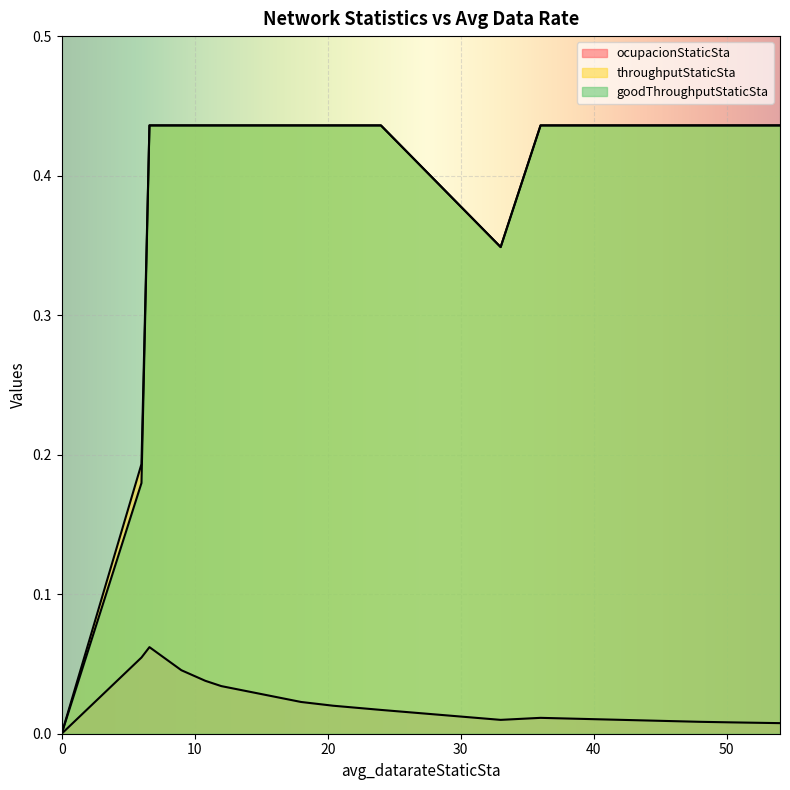

List the series in order of their peak value, highest first.

throughputStaticSta, goodThroughputStaticSta, ocupacionStaticSta